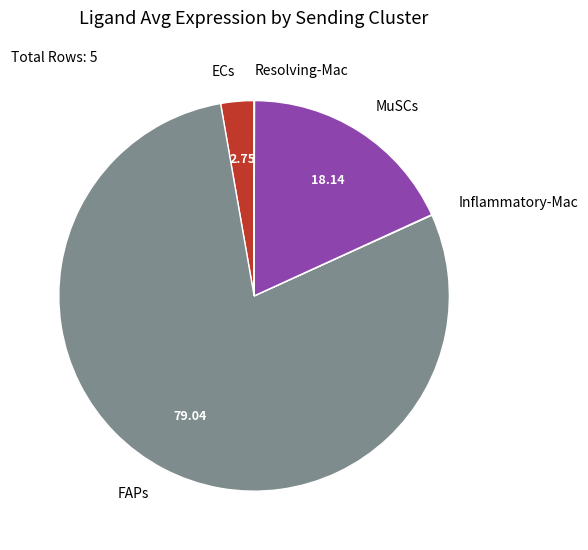

Between ECs and MuSCs, which is larger?

MuSCs